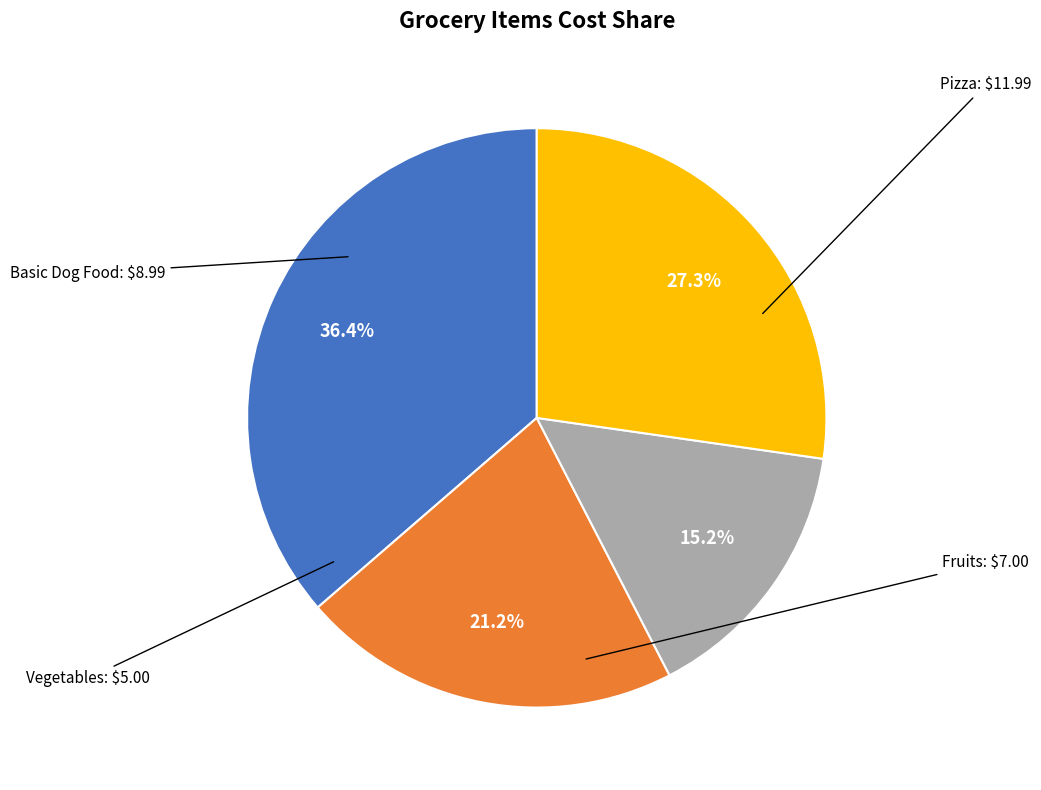

Is there any slice that represents more than half of the pie?

No